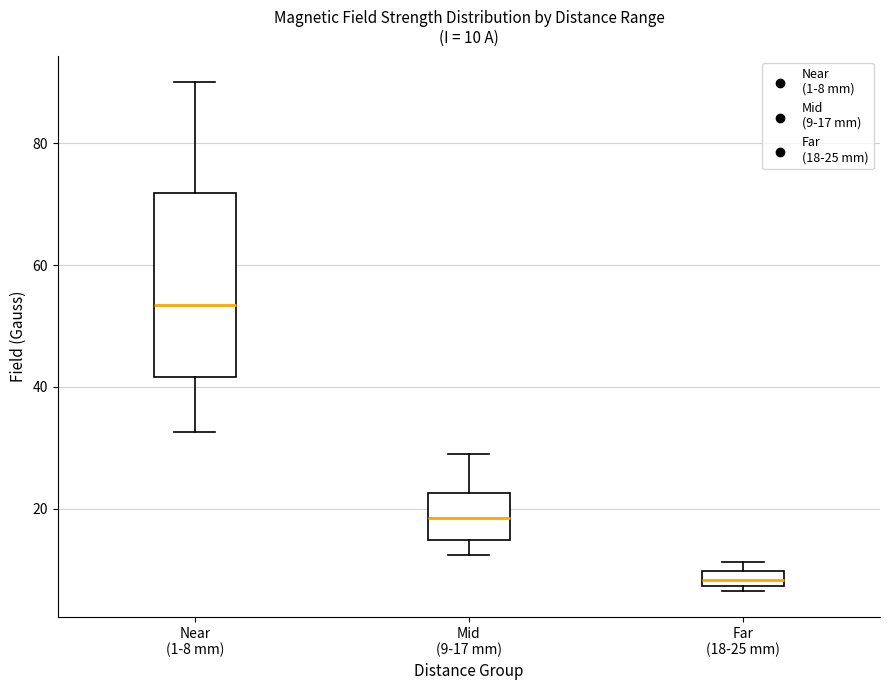

Which box's median line is the highest?

Near (1-8 mm)